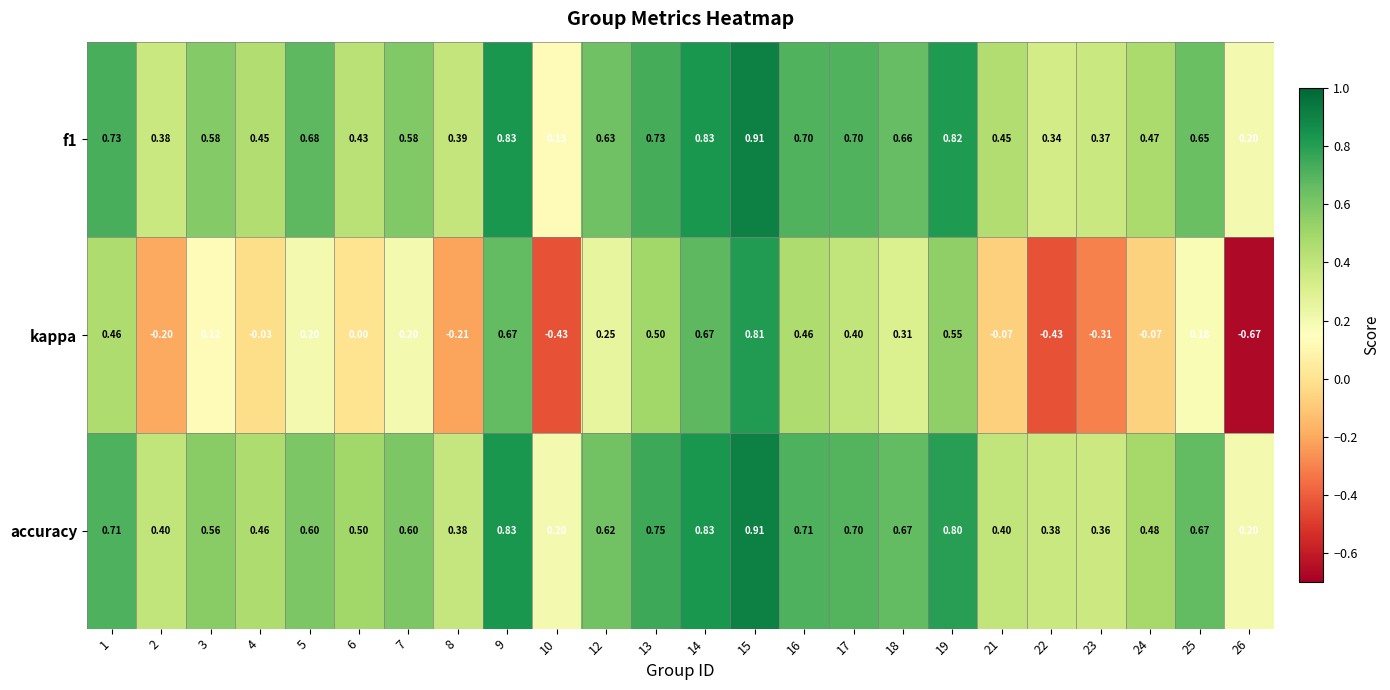

Which series has the largest total across all categories?

accuracy